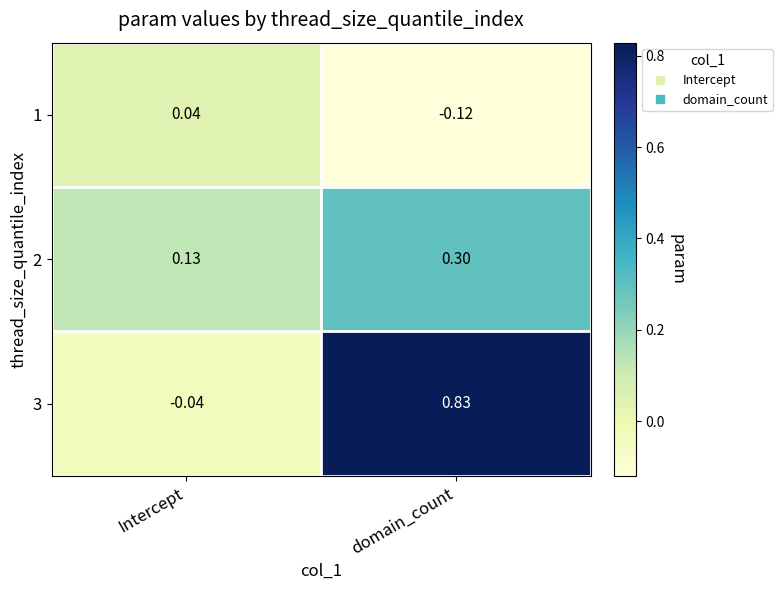

How many series are shown in this chart?

3